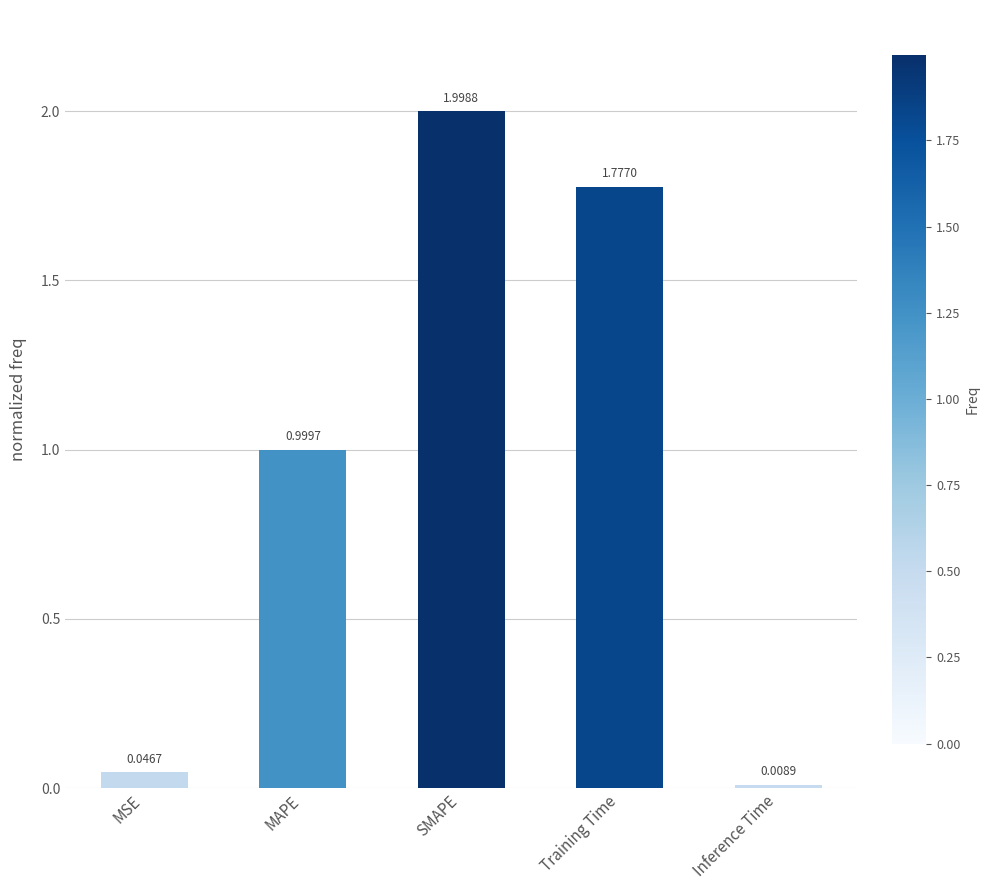

At which label is the value closest to 1?

MAPE